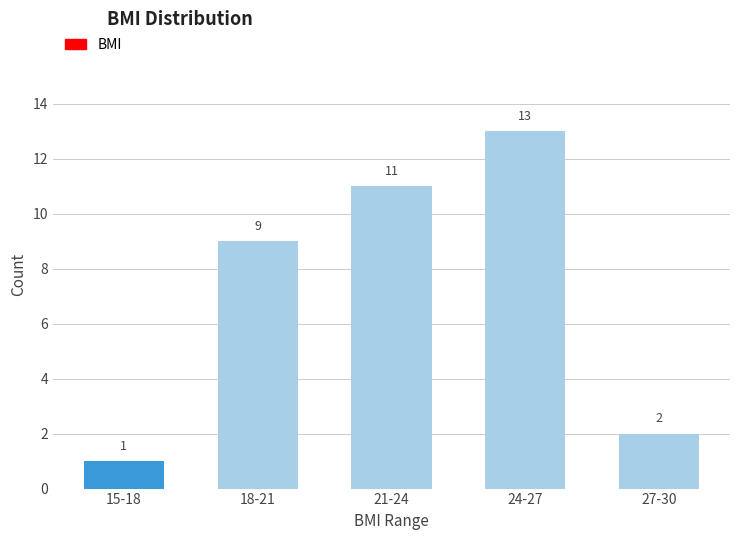

Reading left to right, transcribe all the data shown in this chart.

15-18=1	18-21=9	21-24=11	24-27=13	27-30=2